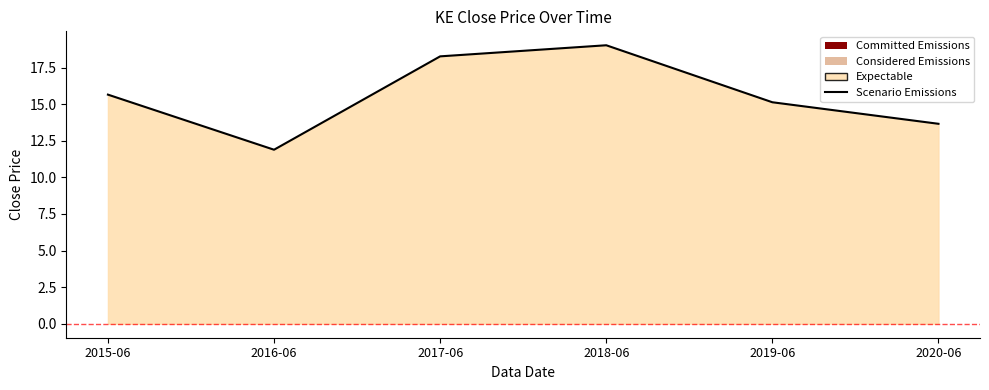

Rank the categories by value from highest to lowest.

2018-06, 2017-06, 2015-06, 2019-06, 2020-06, 2016-06